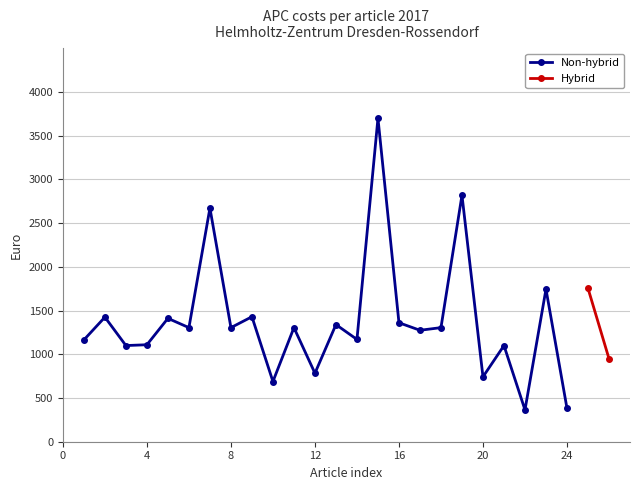

True or false: Non-hybrid has more than 0 points higher than both neighbors.

True